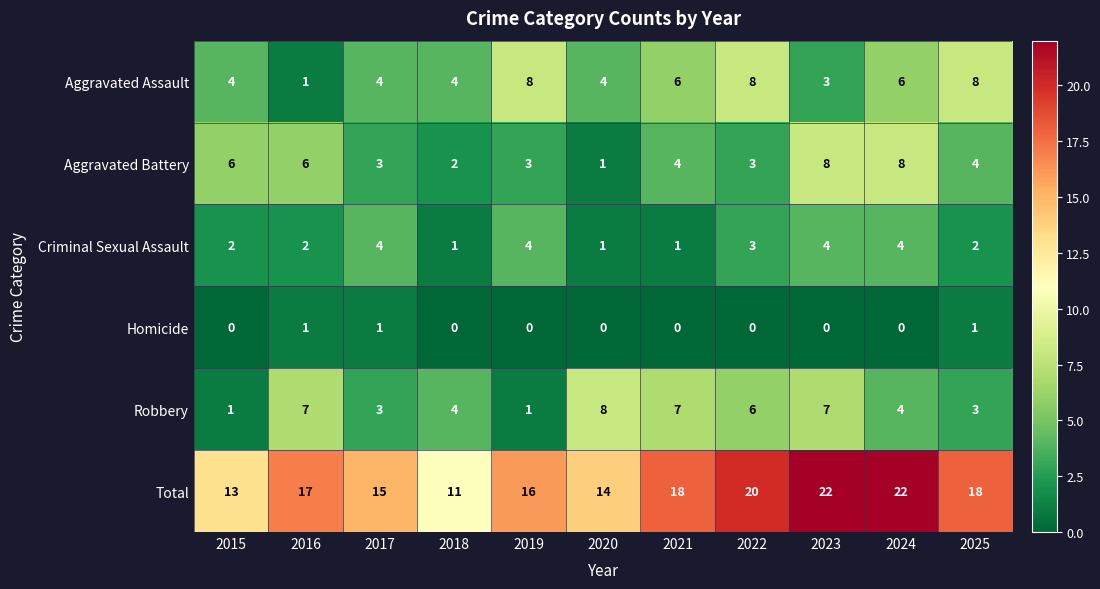

What is the greatest value displayed?

22